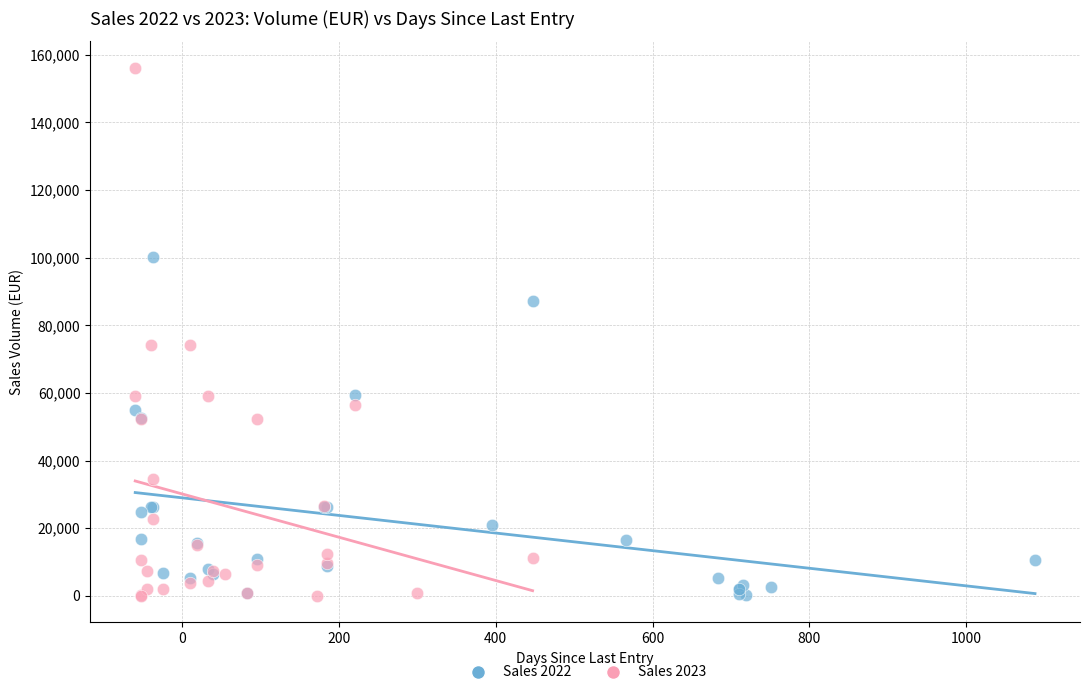

Which series reaches the maximum Y coordinate?

Sales 2023